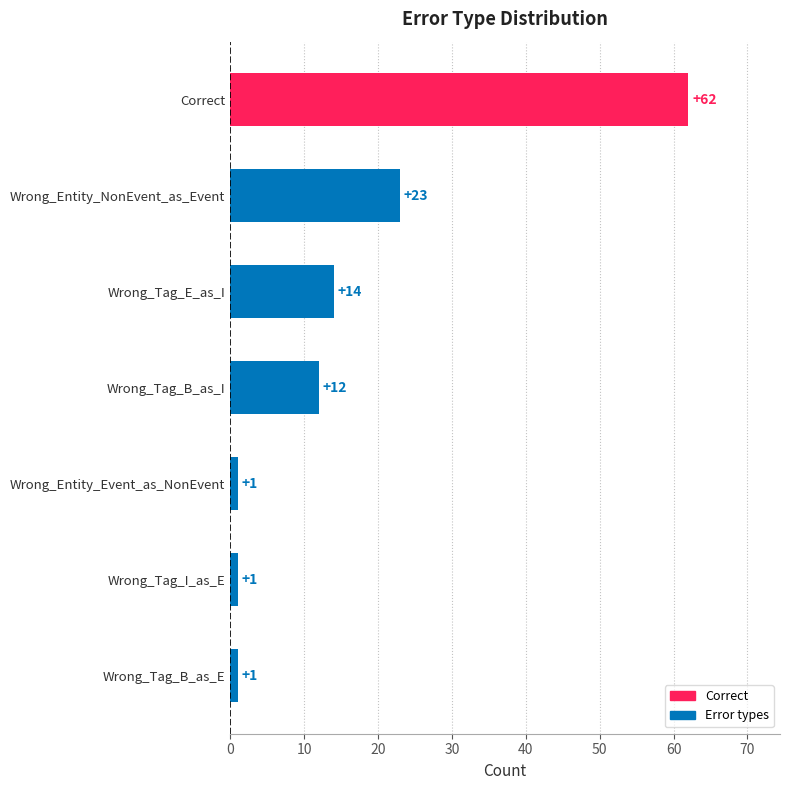

What is the difference between the second highest and second lowest values?

22